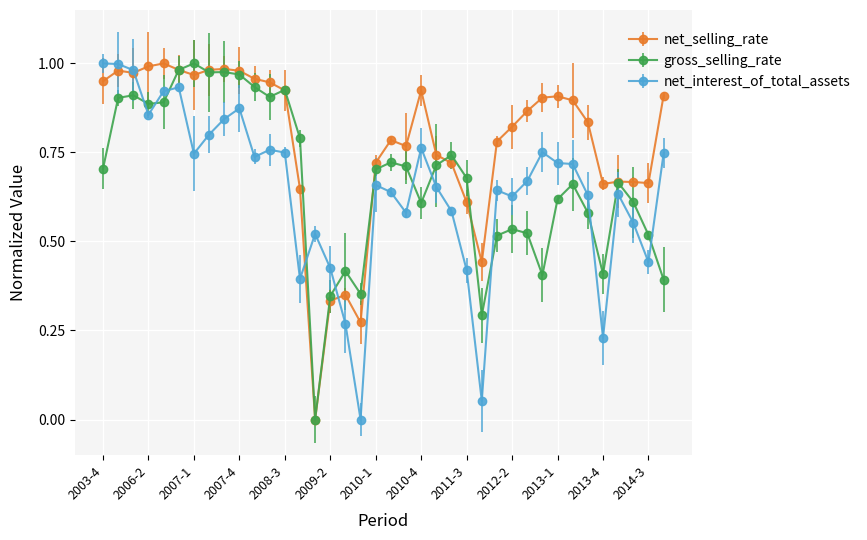

How many times do net_interest_of_total_assets and gross_selling_rate cross each other?

10